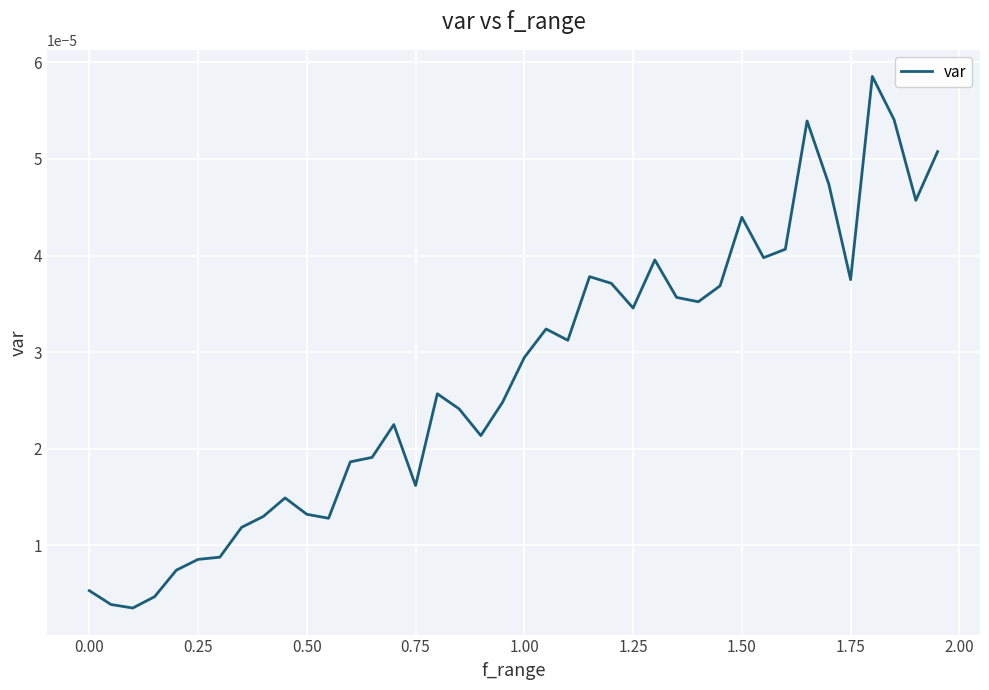

Does the chart have visible grid lines?

Yes